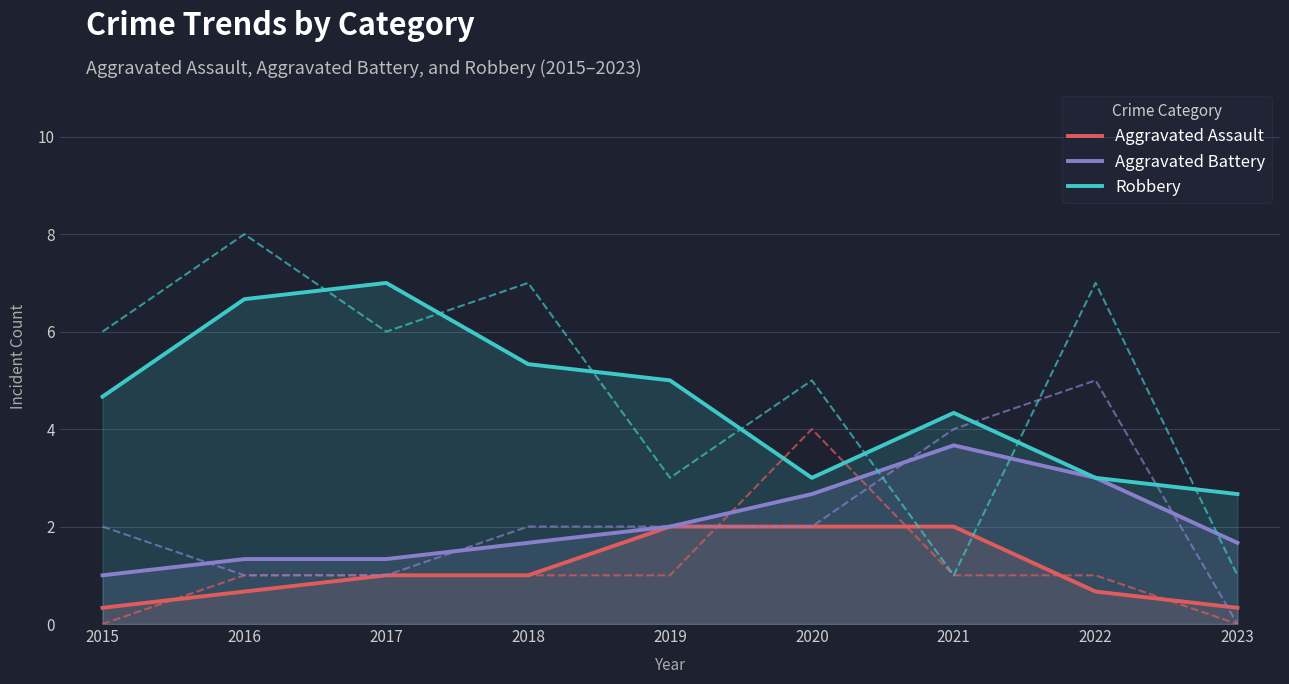

In Robbery, how many points are higher than both neighbors (excluding endpoints)?

2